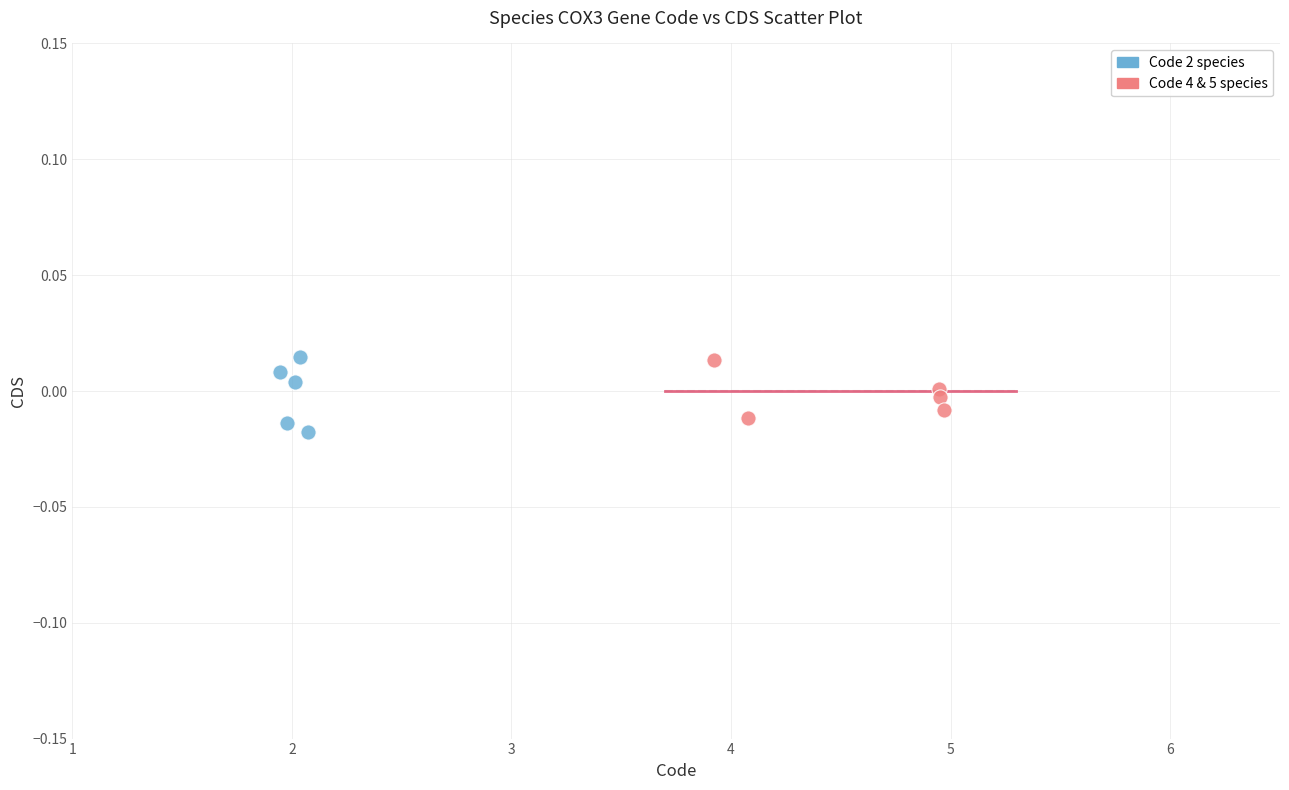

What are all the series names shown in the legend?

Code 2 species, Code 4 & 5 species